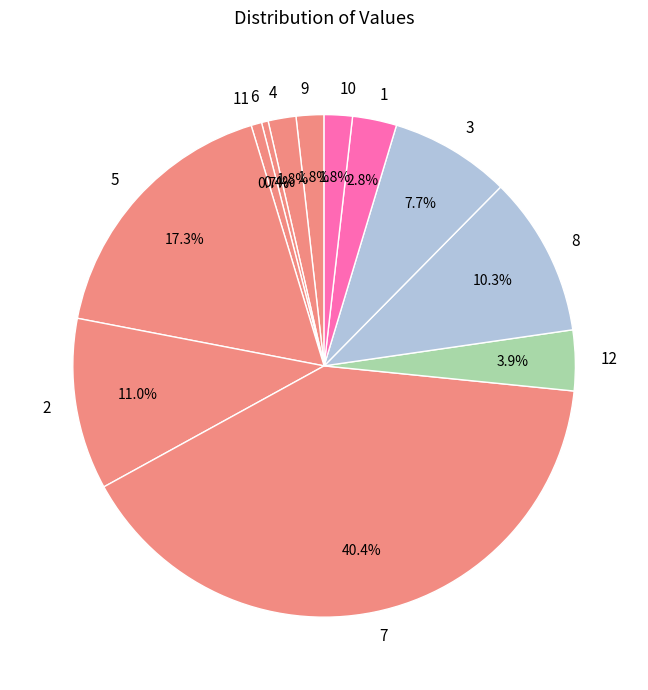

Approximately how many times larger is the value at 12 compared to 5?

0.2